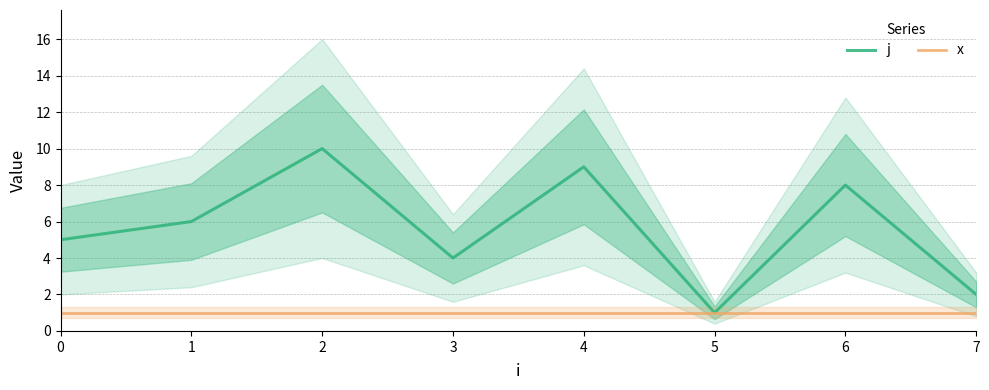

What is the value of the x point at the 1st from the left?

1